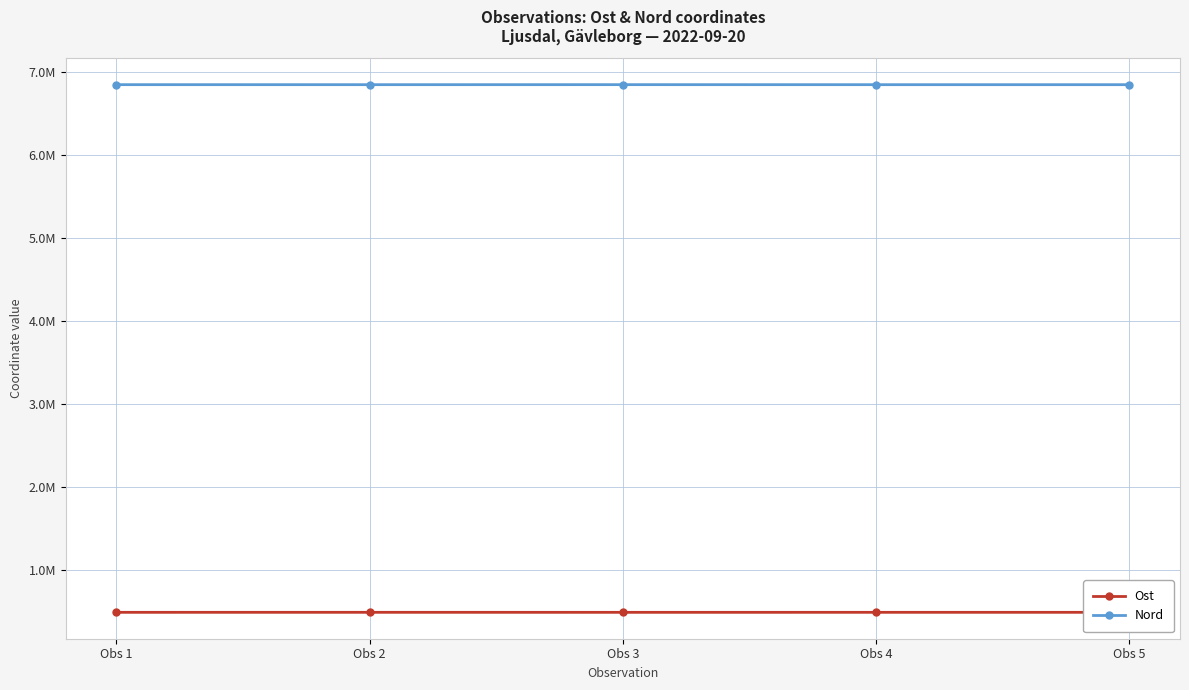

At how many categories does at least one series exceed 6840335?

5